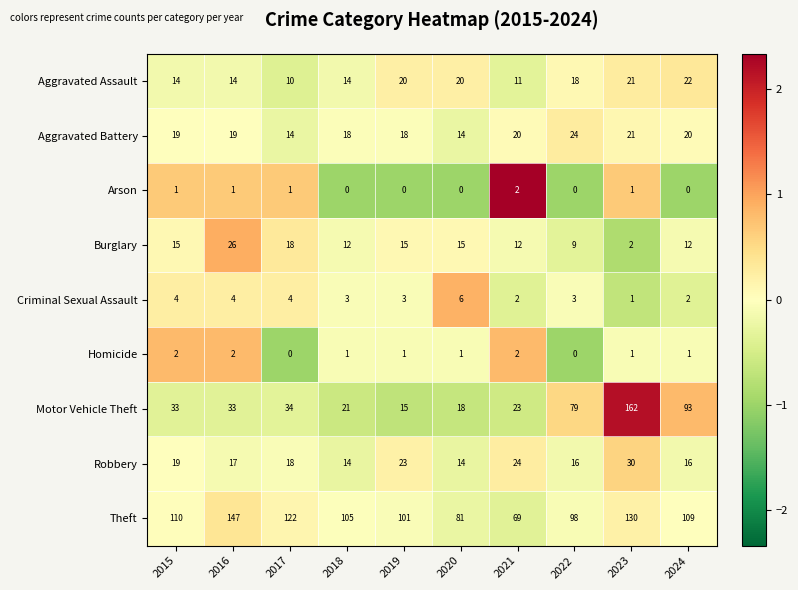

Count the number of data series in this chart.

9